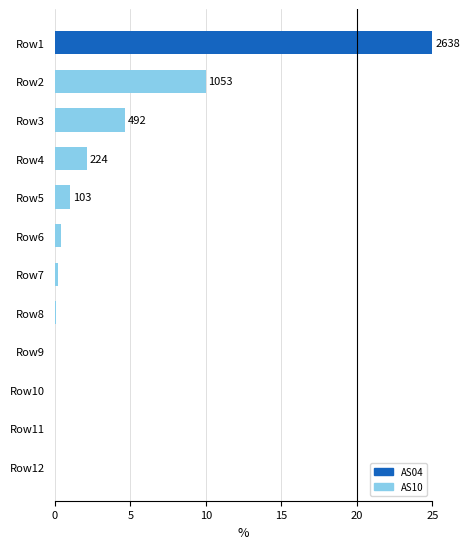

What is the sum of all values?

43.4